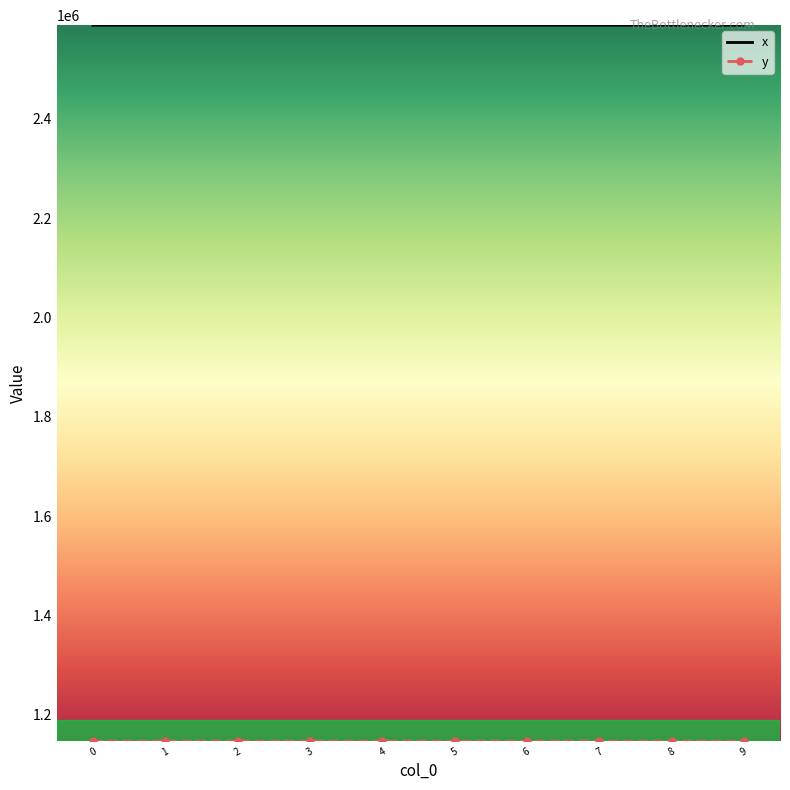

What is the minimum value shown in the chart?

1147056.7